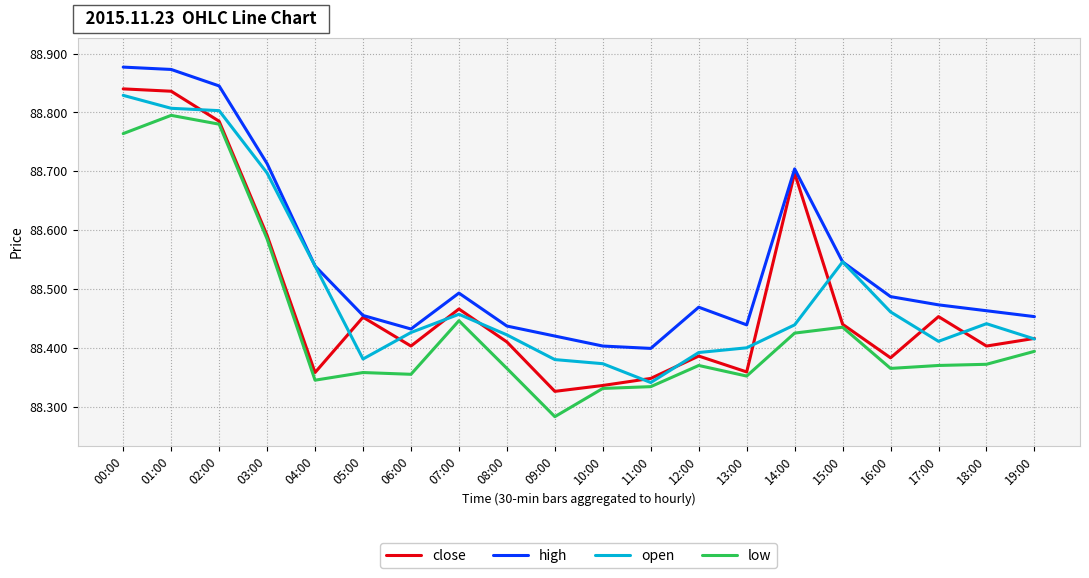

Does the chart have visible grid lines?

Yes